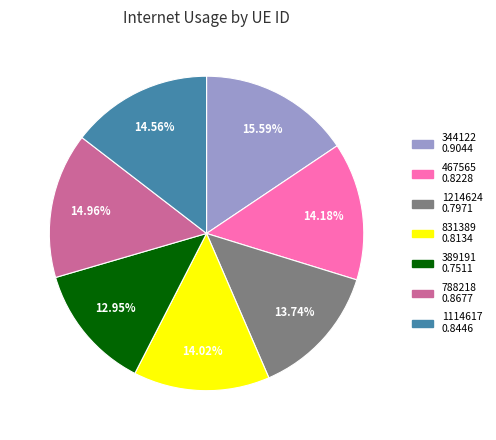

To the nearest percent, what is the combined percentage of 344122 and 1214624?

29%